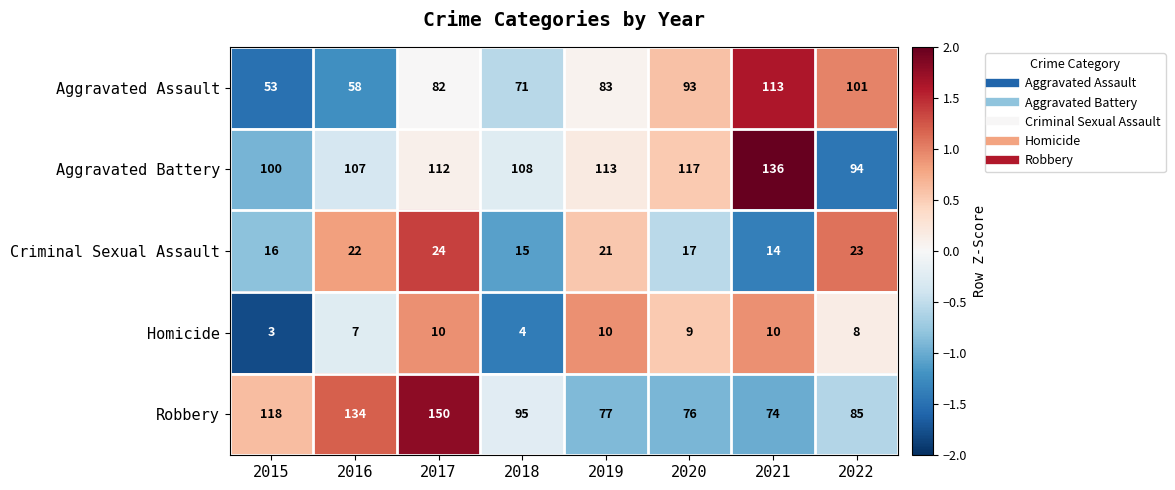

True or false: Homicide has a value of 4 at 2021.

False